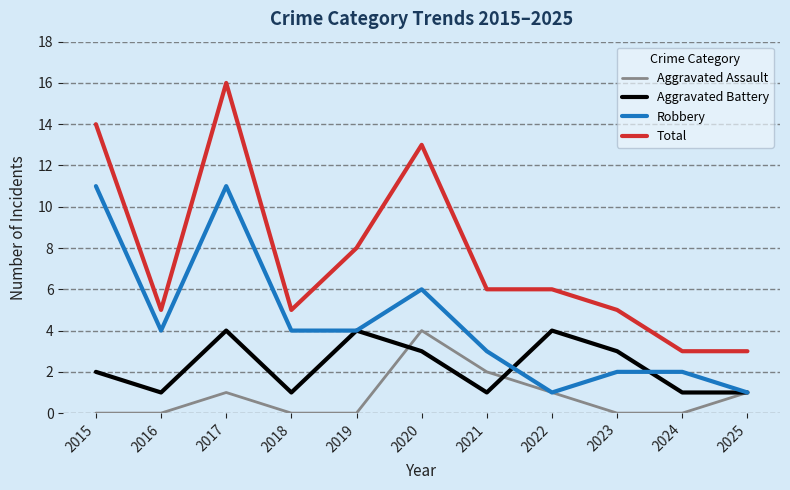

Is it true that Aggravated Assault equals 0 at 2019?

True